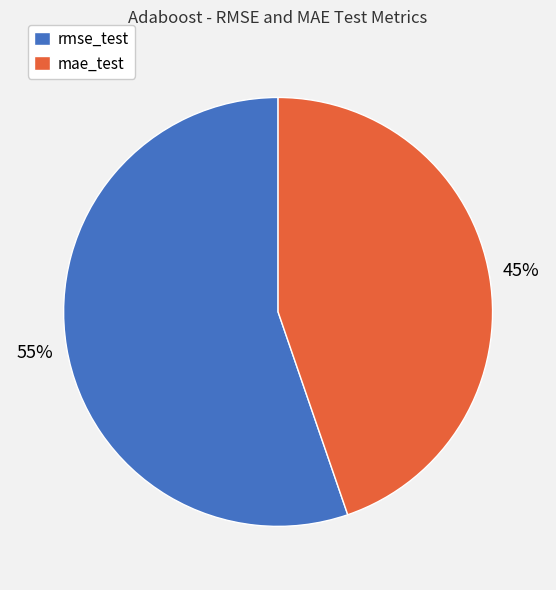

What percentage is the mae_test slice, to the nearest percent?

45%